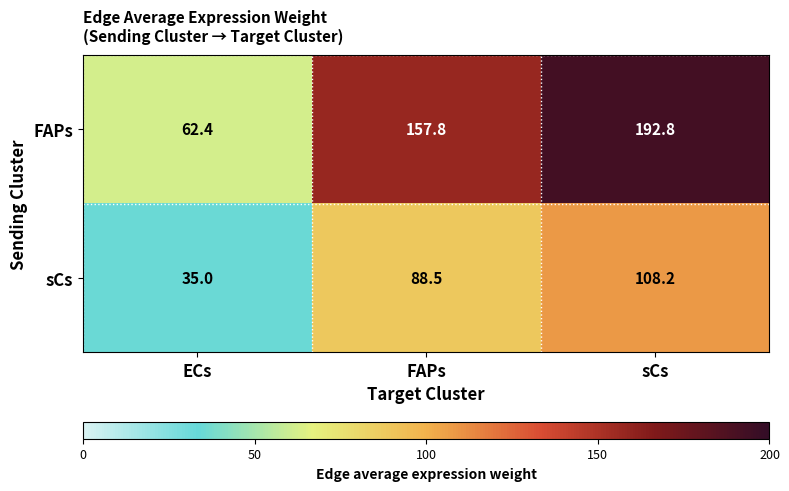

The FAPs series shows 326.4 at sCs. True or false?

False